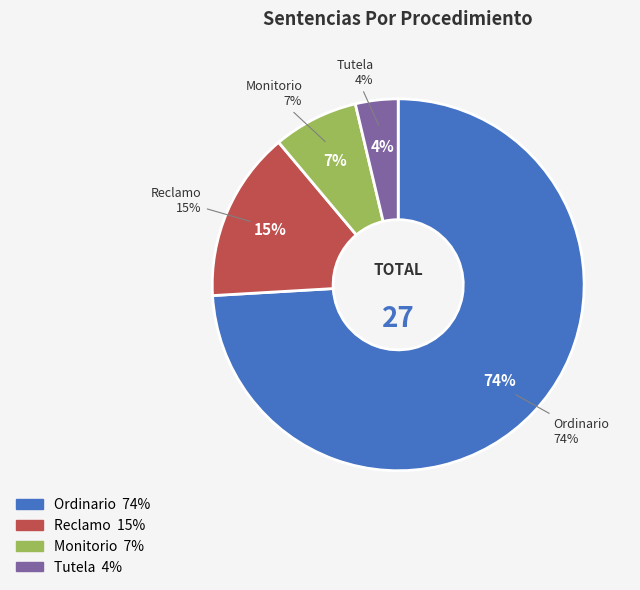

Which slice is the smallest?

Tutela